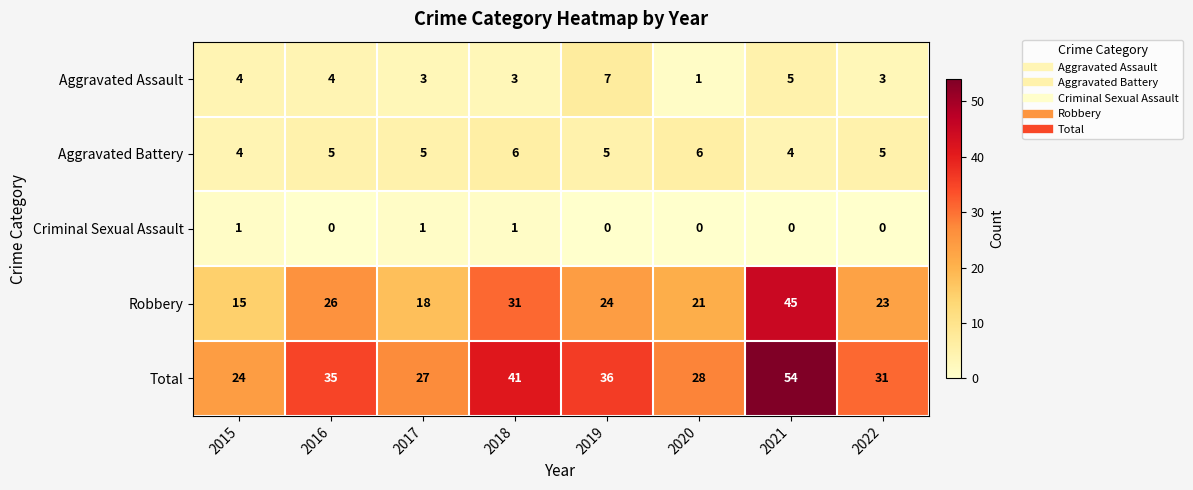

Rank the series by their maximum value, from lowest to highest.

Criminal Sexual Assault, Aggravated Battery, Aggravated Assault, Robbery, Total